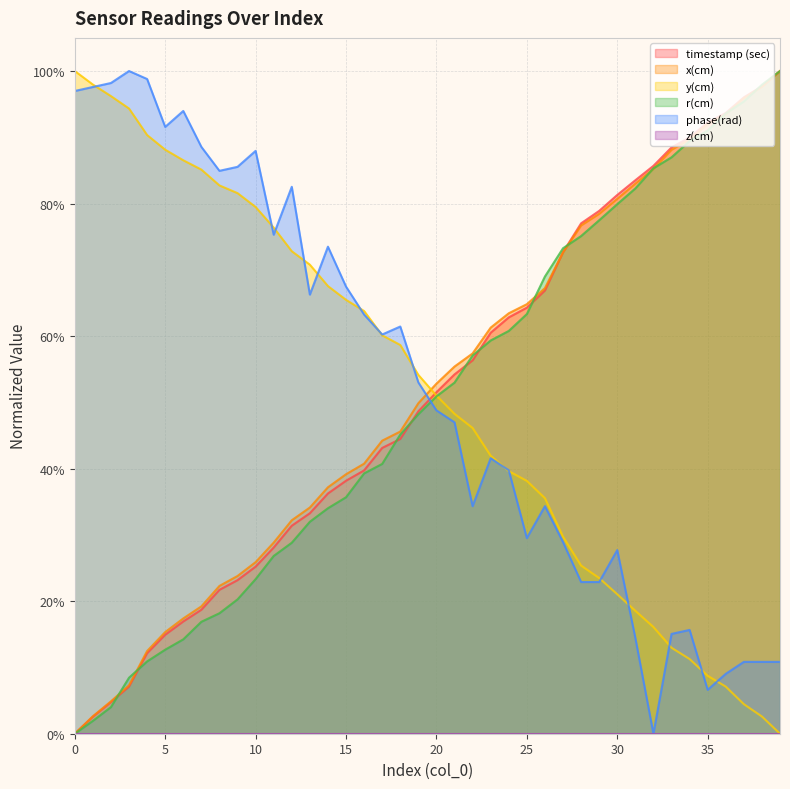

What is the difference between the x(cm) values at 35 and 15?

0.5